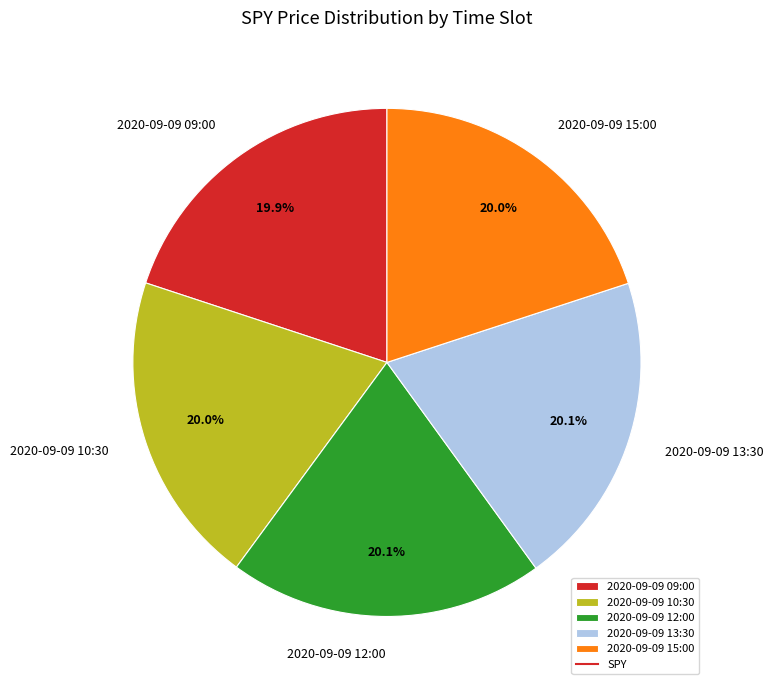

True or false: 2020-09-09 13:30 accounts for 12% of the total.

False